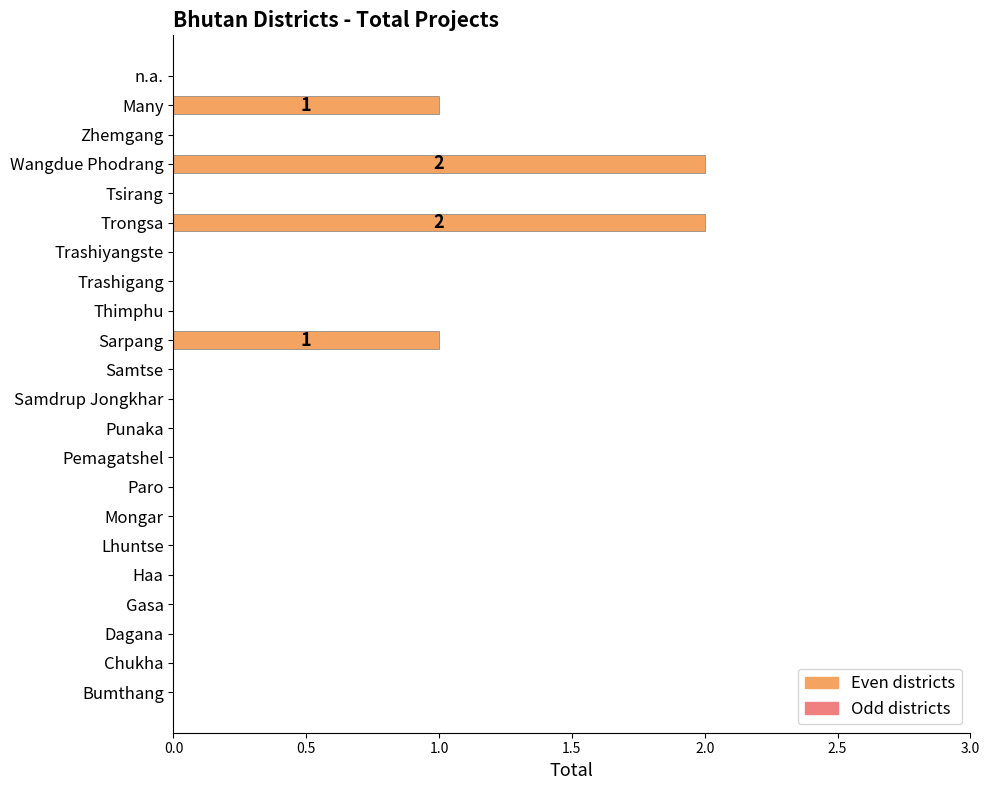

Which has a higher value, Pemagatshel or Wangdue Phodrang?

Wangdue Phodrang